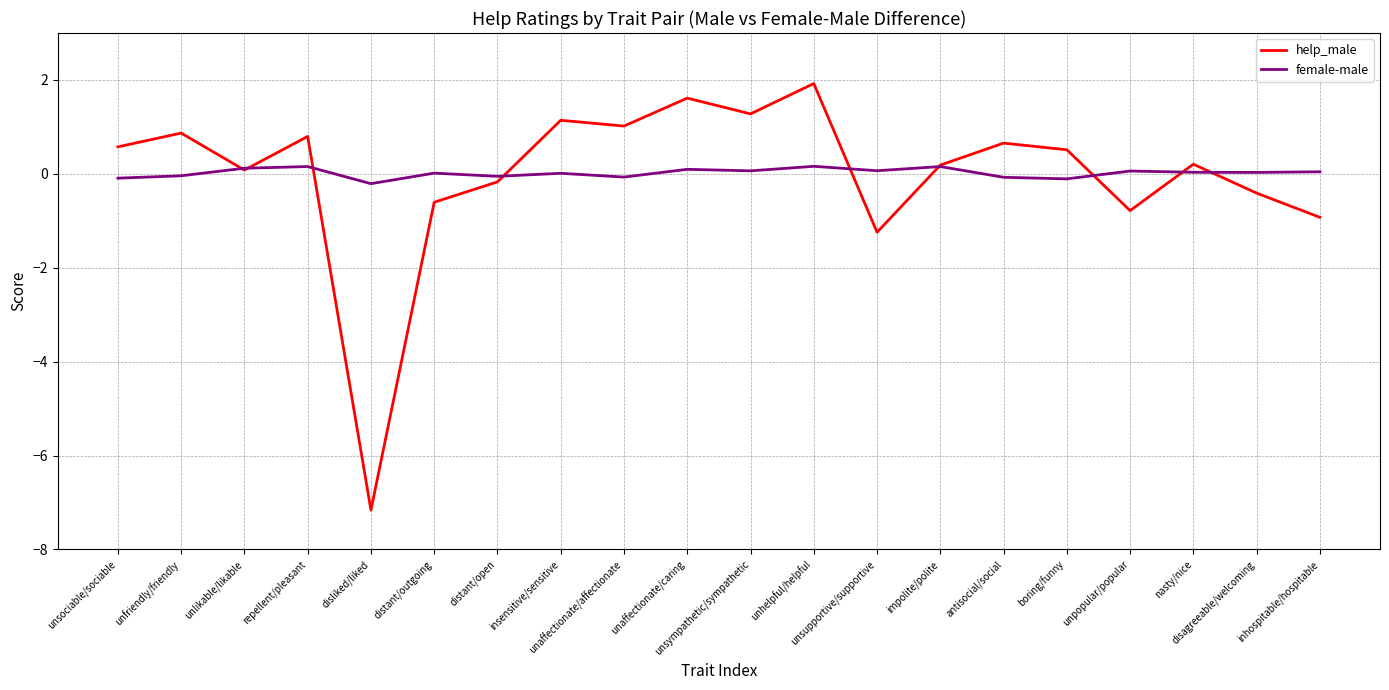

Is it true that female-male equals 0.2 at unhelpful/helpful?

True